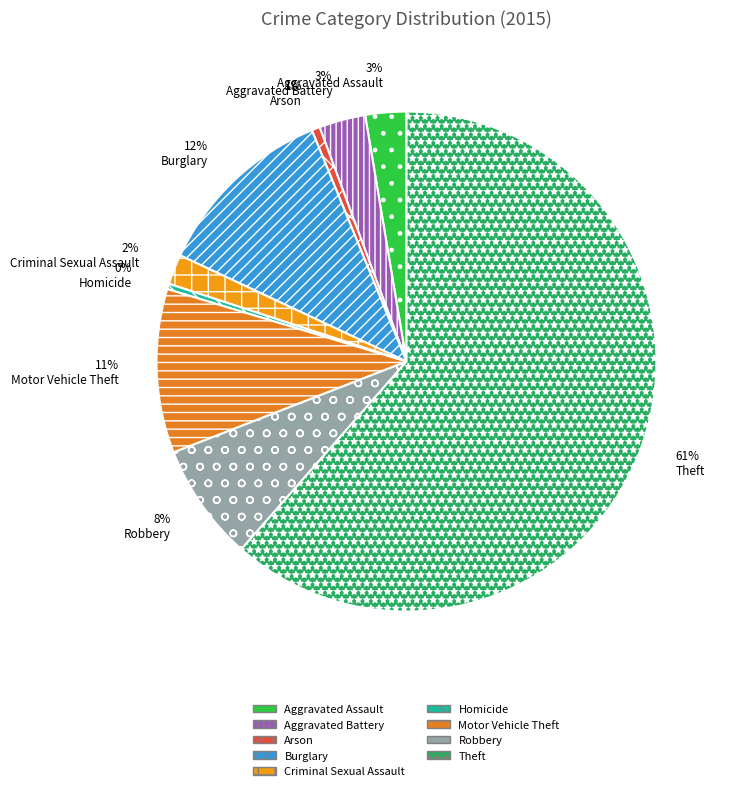

Rank the categories by value from highest to lowest.

Theft, Burglary, Motor Vehicle Theft, Robbery, Aggravated Battery, Aggravated Assault, Criminal Sexual Assault, Arson, Homicide